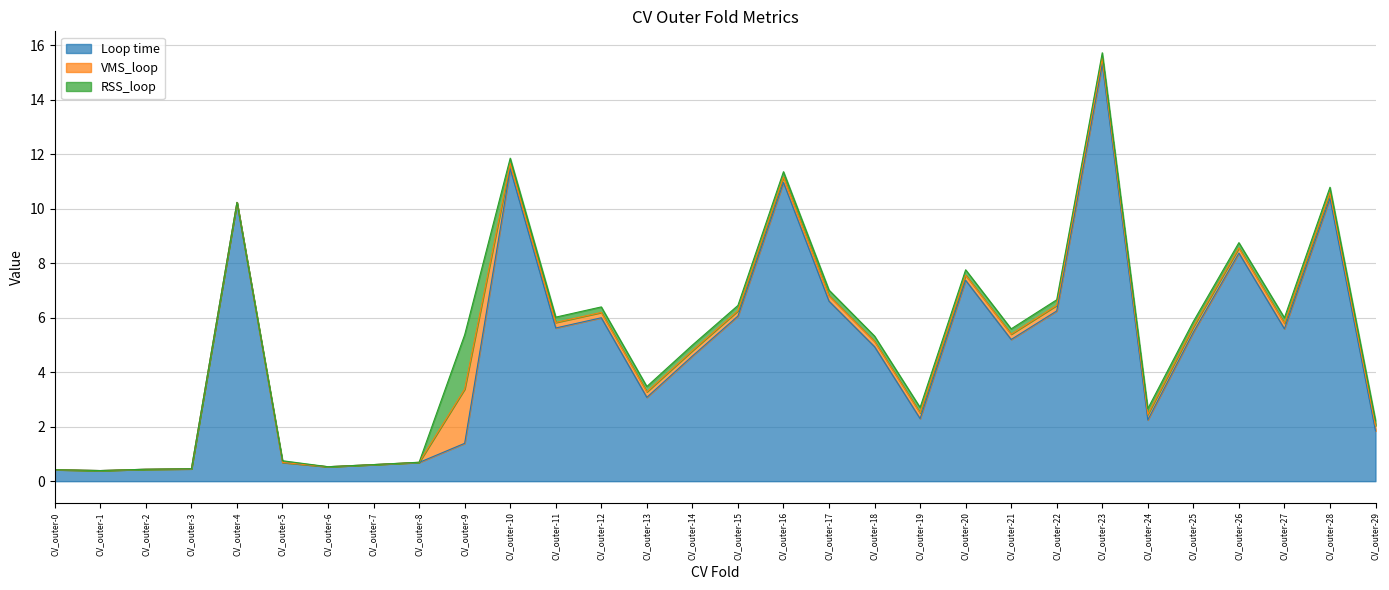

What is the spread (max minus min) of values at CV_outer-18?

4.7